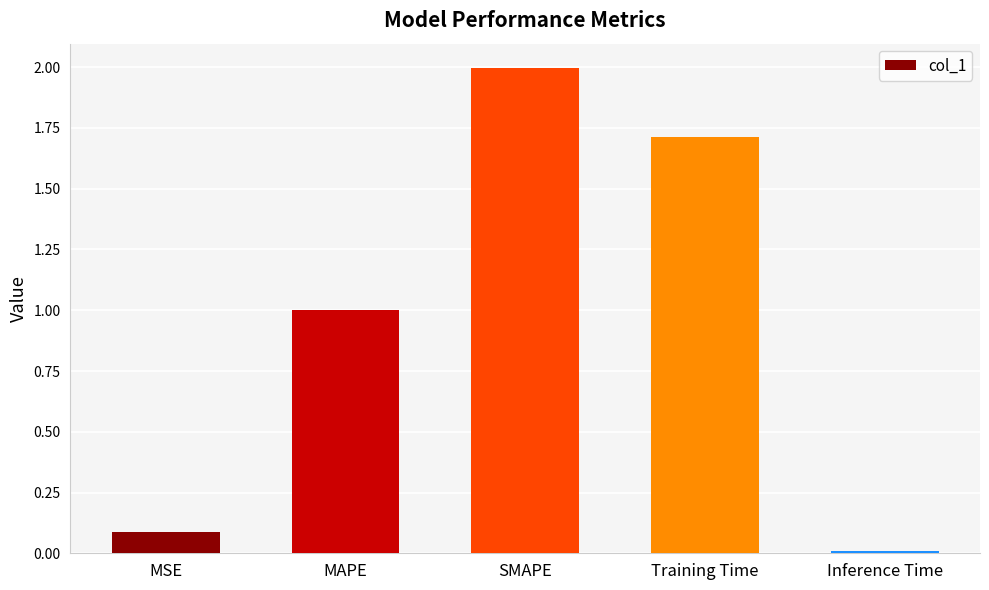

What position from the right is MAPE?

4